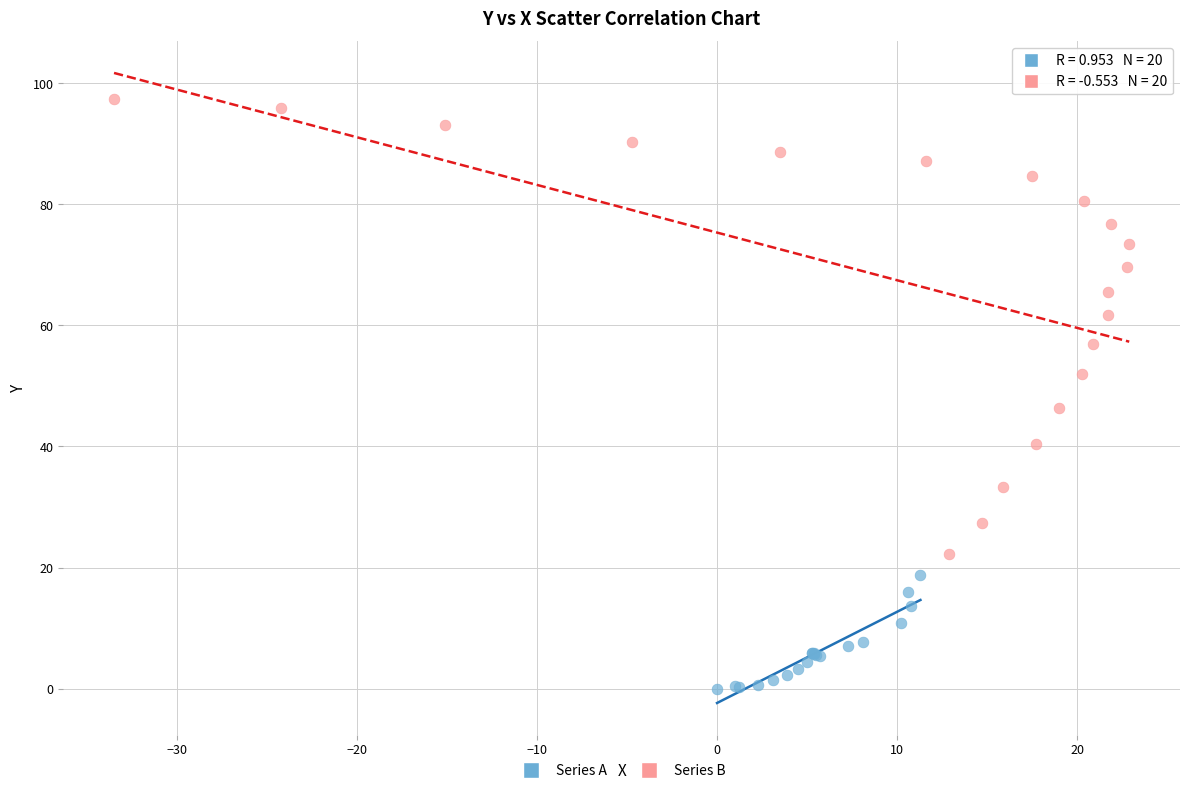

Which series has the largest Y range (max minus min)?

Series B